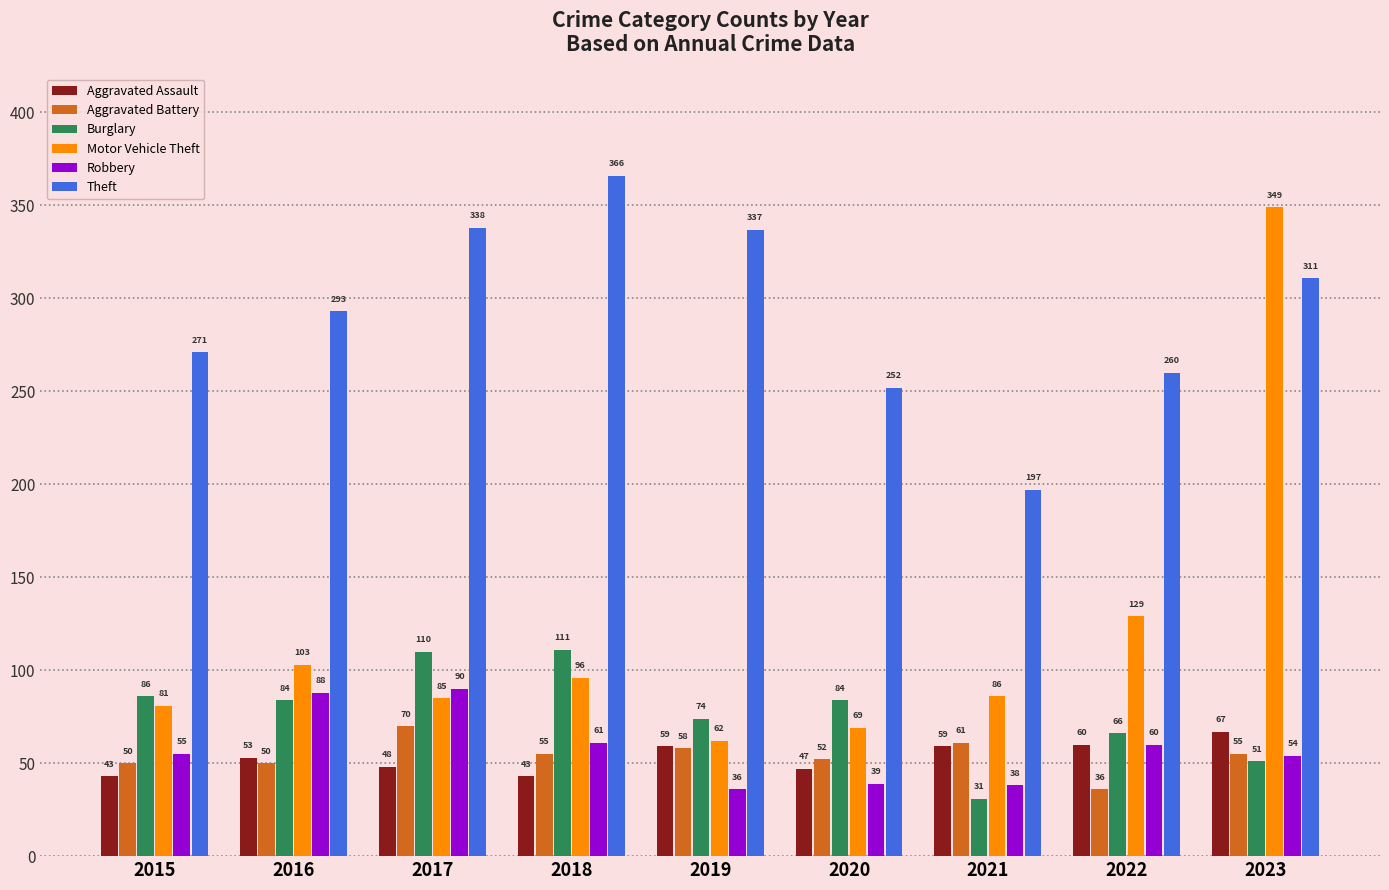

What is the value of the Burglary bar at the 1st from the left?

86